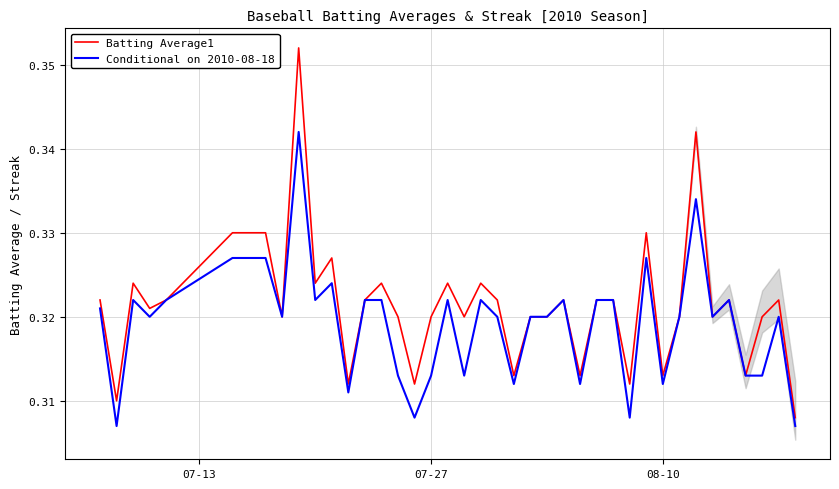

At how many categories does at least one series exceed 0?

40